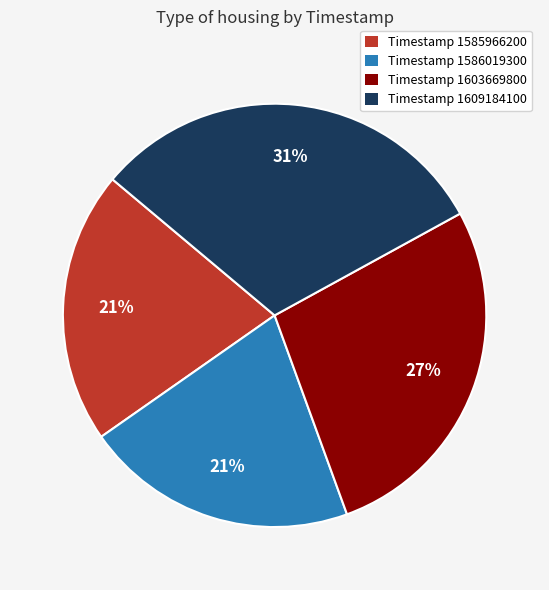

To the nearest percent, what percentage of the pie is Timestamp 1603669800?

27%